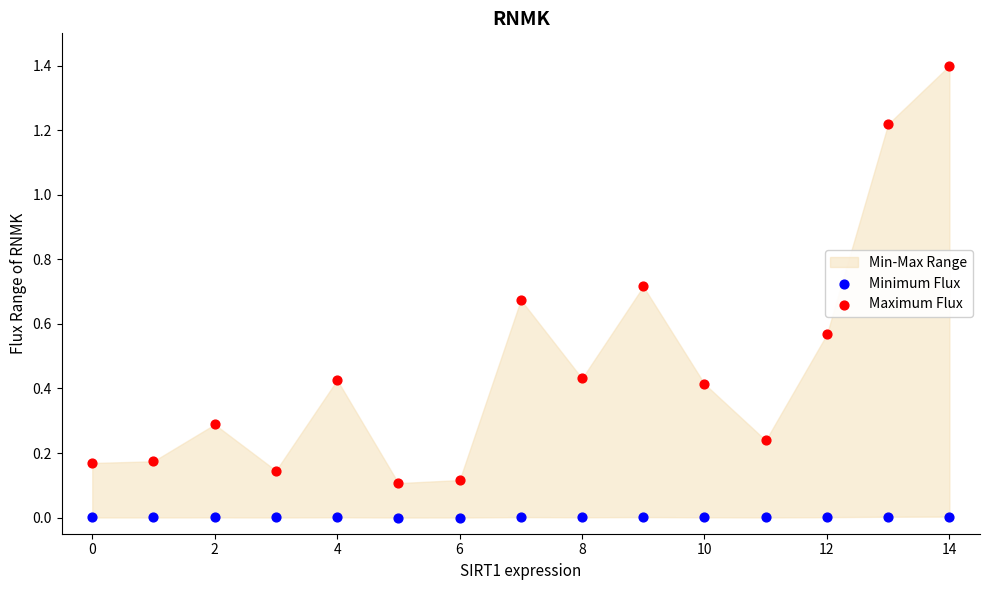

Which series has the widest spread of Y values?

Maximum Flux